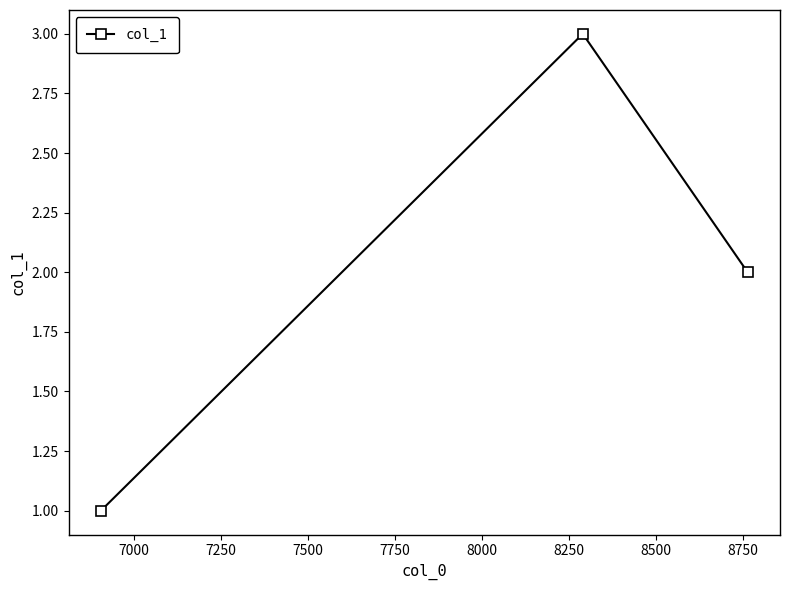

What is the greatest value displayed?

3